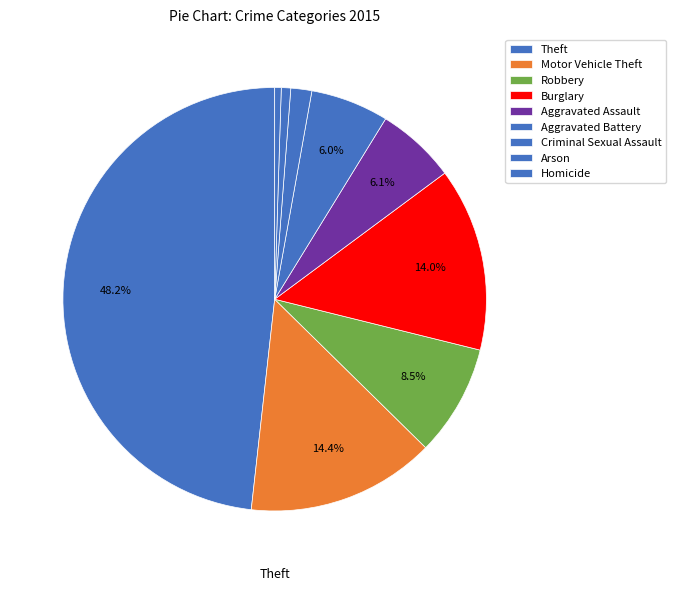

What percentage is the Aggravated Assault slice, to the nearest percent?

6%